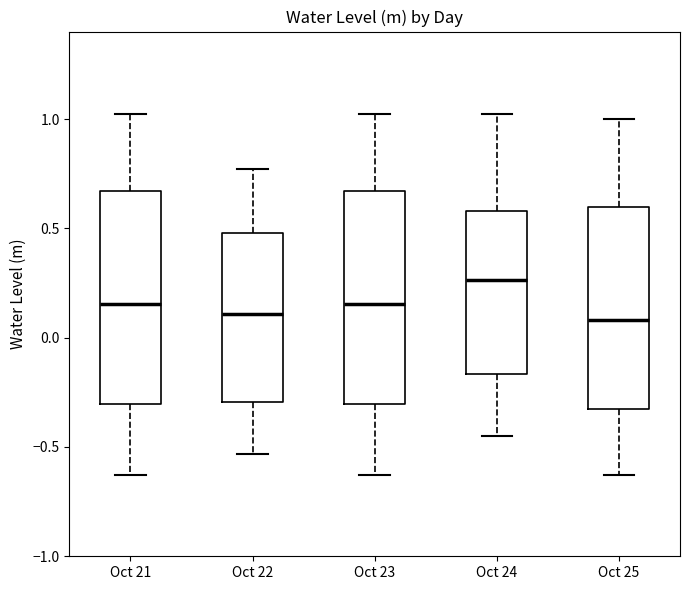

Reading left to right, read every box against the y-axis: the position of its median line, the range the box covers, and the ends of its whiskers. The values are not printed on the chart, so give them approximately, as read against the axis.

Oct 21: median 0.15, box -0.30 to 0.65, whiskers -0.65 to 1.05
Oct 22: median 0.10, box -0.30 to 0.50, whiskers -0.55 to 0.75
Oct 23: median 0.15, box -0.30 to 0.65, whiskers -0.65 to 1.05
Oct 24: median 0.25, box -0.15 to 0.60, whiskers -0.45 to 1.05
Oct 25: median 0.10, box -0.35 to 0.60, whiskers -0.65 to 1.00